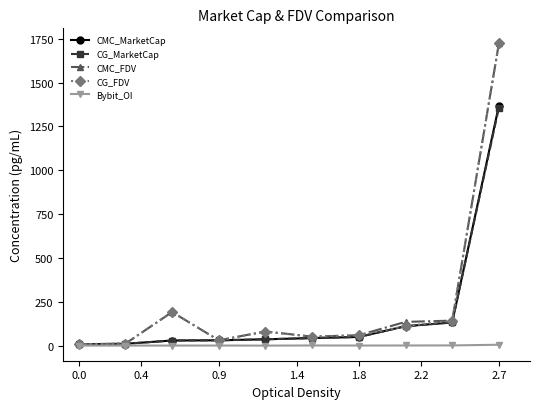

Which series has the largest range (max minus min)?

CG_FDV